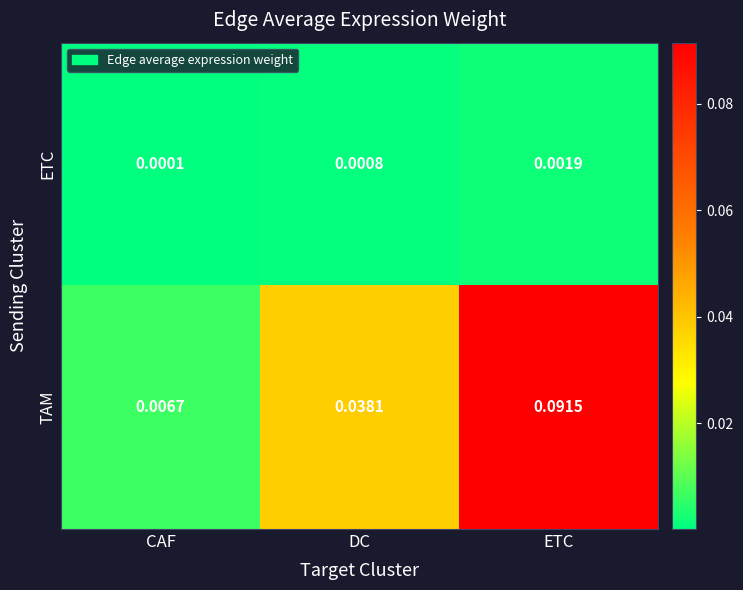

Is the value of ETC at ETC greater than the value of TAM at DC?

No